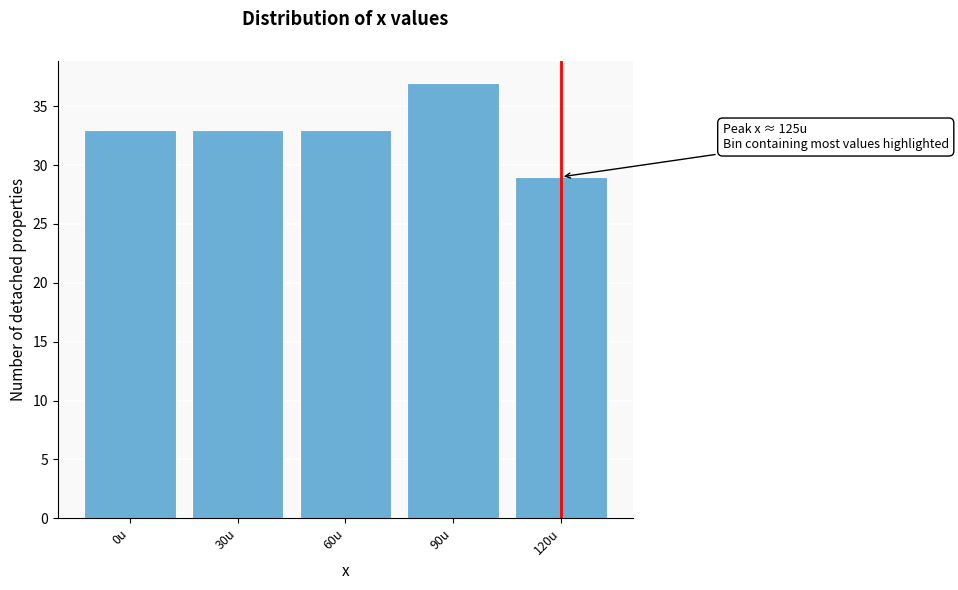

Reading right to left, list all the values displayed in this chart.

29	37	33	33	33